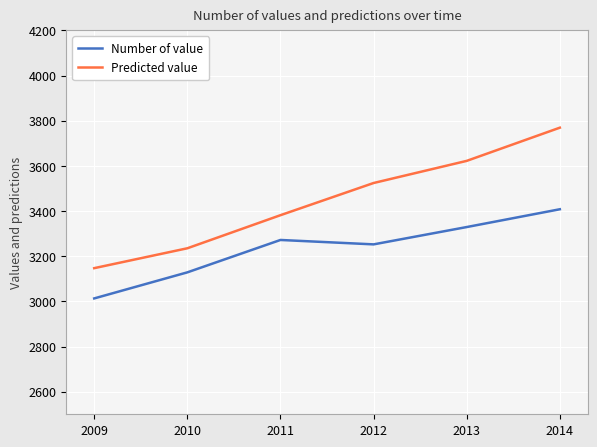

What is the sum of all Predicted value values?

20678.5